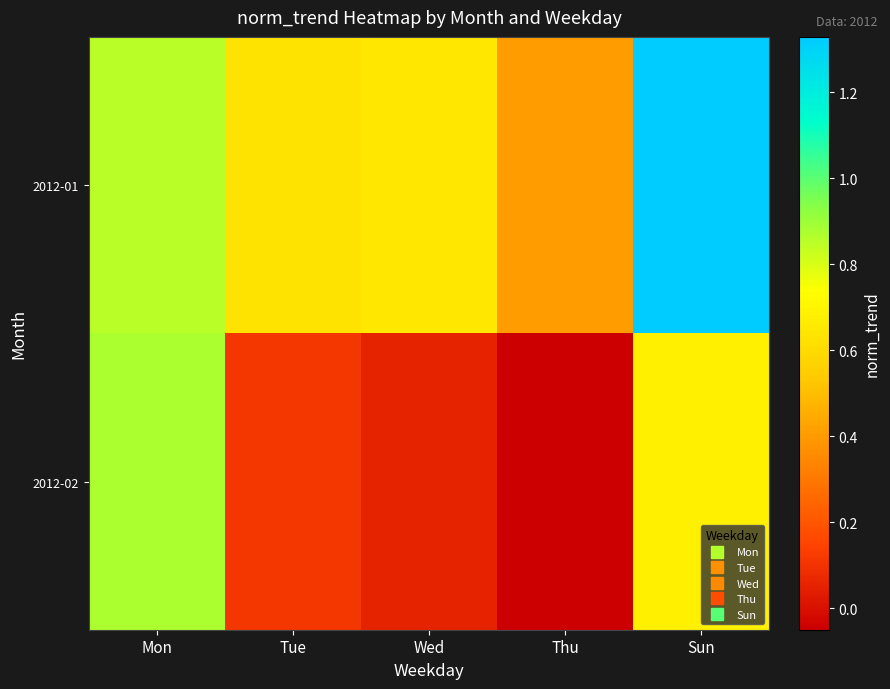

Reading right to left, list all the values displayed in this chart.

2012-01: Sun=1.3	Thu=0.4	Wed=0.6	Tue=0.6	Mon=0.9
2012-02: Sun=0.7	Thu=-0.0	Wed=0.1	Tue=0.1	Mon=0.9